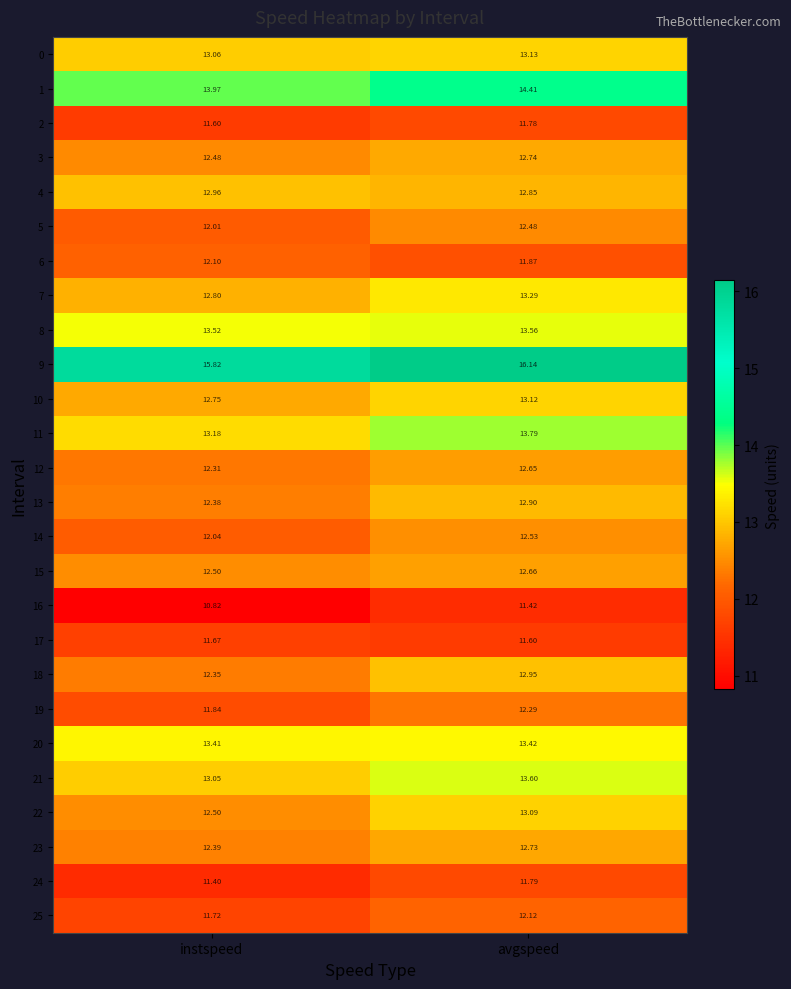

Which label corresponds to the largest value in the chart?

avgspeed